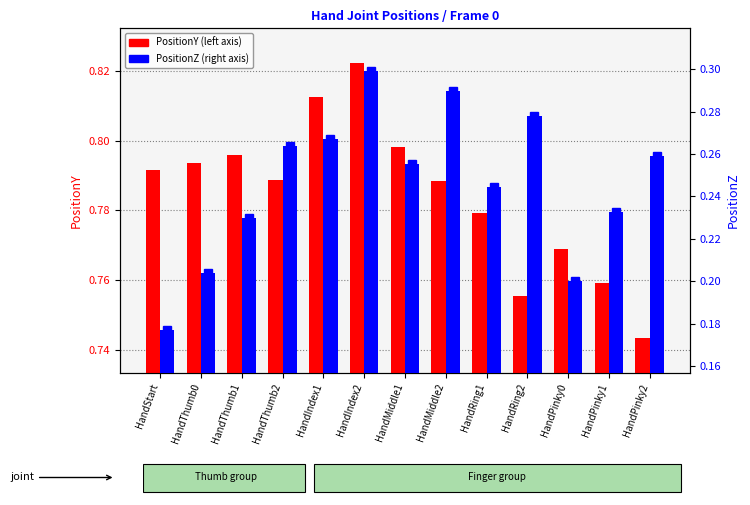

Between HandRing2 and HandPinky2, which series saw the biggest shift?

PositionZ